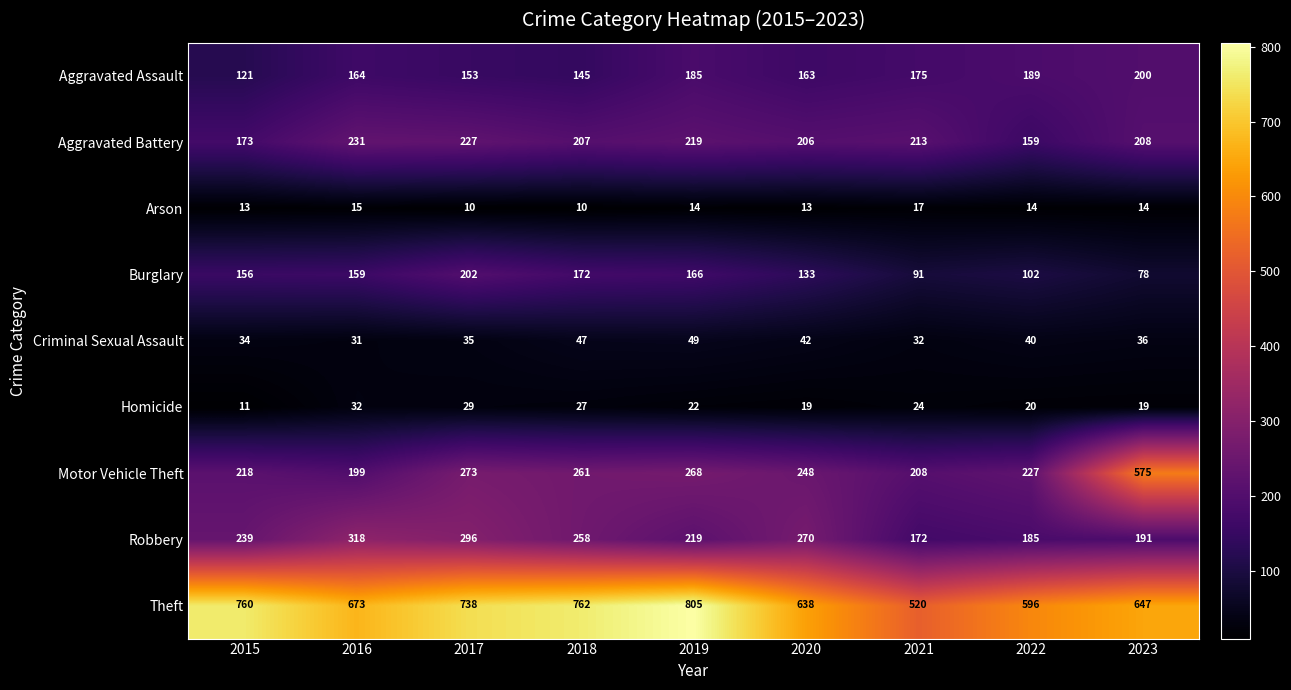

Where is Motor Vehicle Theft nearest to the value 387?

2017